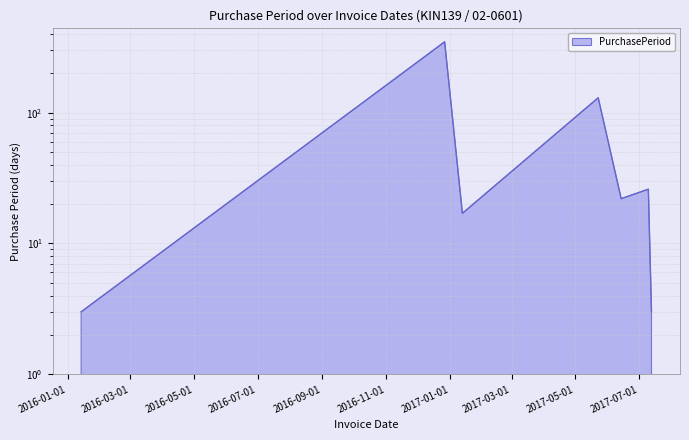

Which label corresponds to the largest value in the chart?

2016-12-27